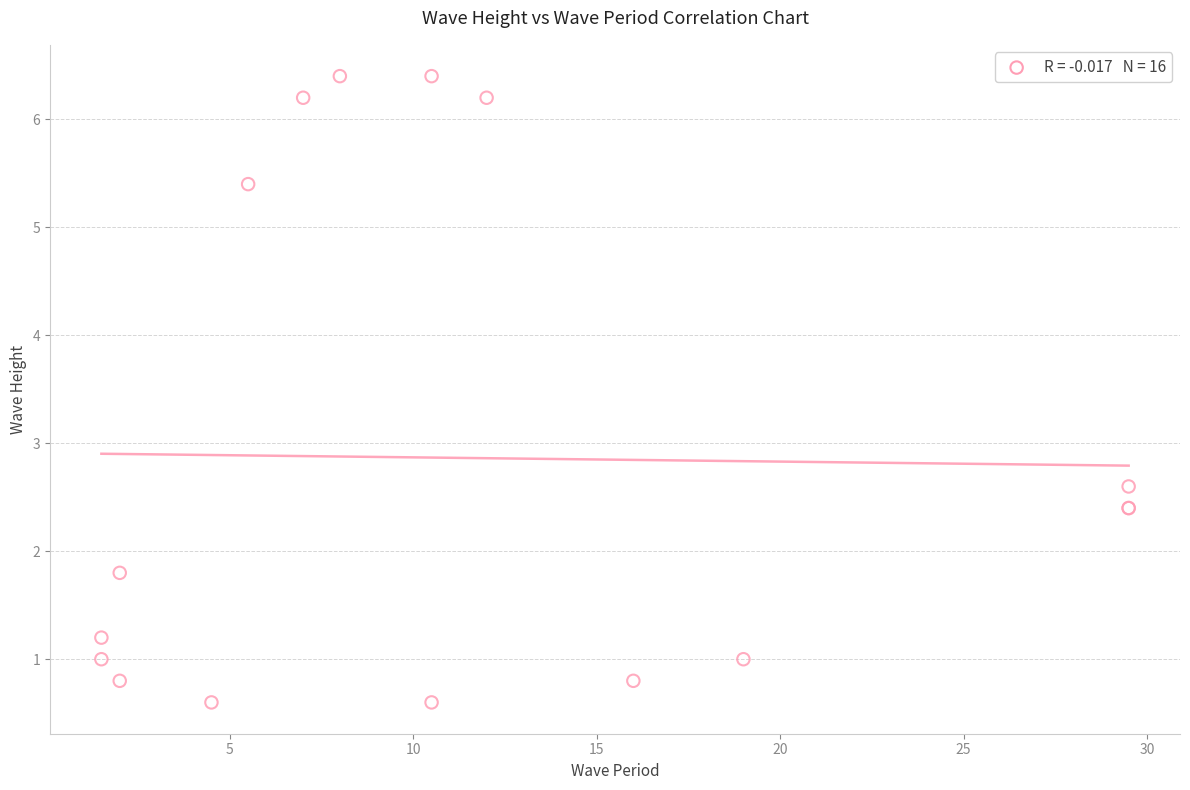

What Y value in the scatter plot is closest to 3?

2.6